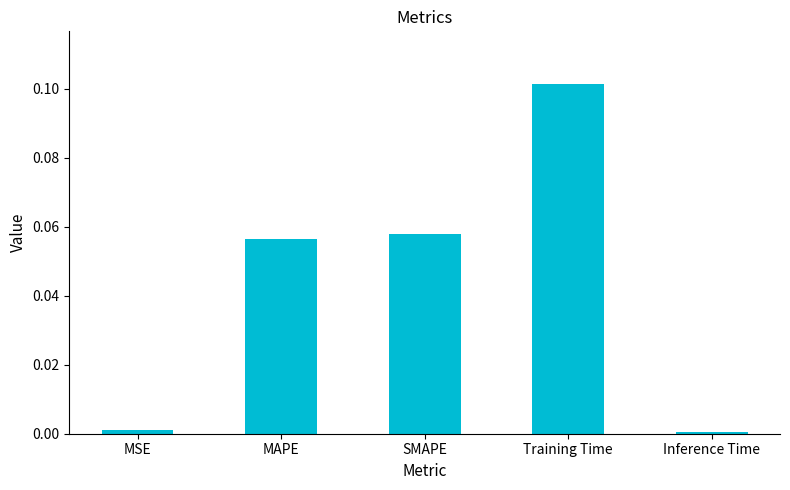

At which category does the chart reach its peak across all series?

Training Time